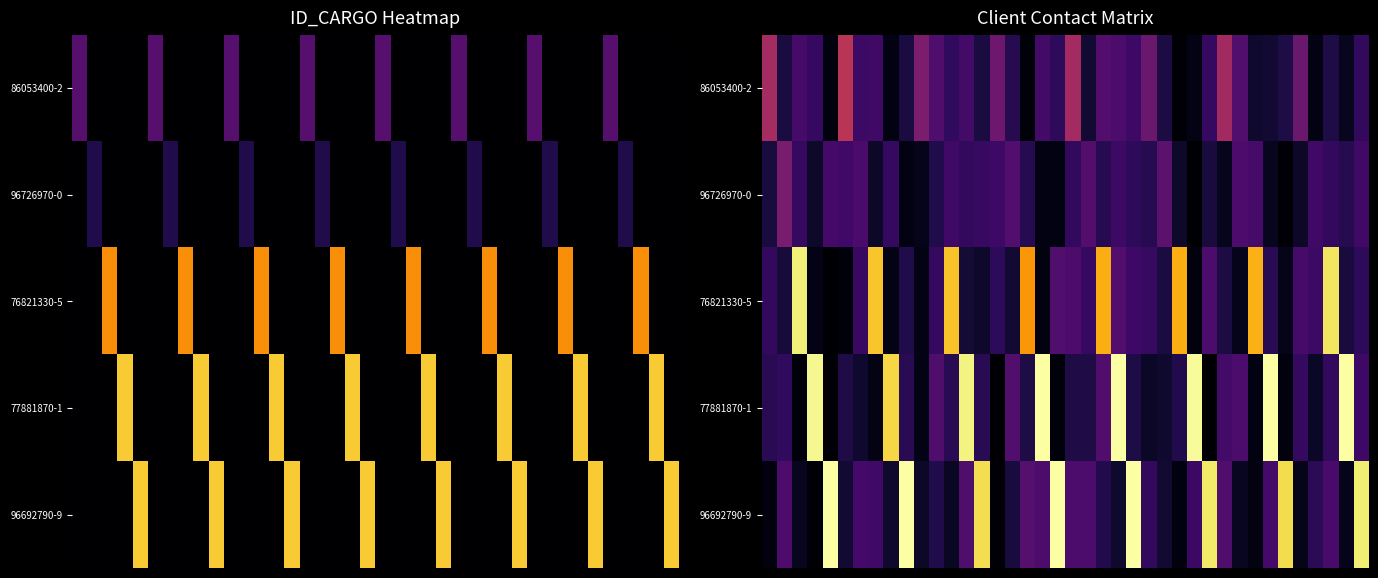

What is the spread (max minus min) of values at 25?

1.9